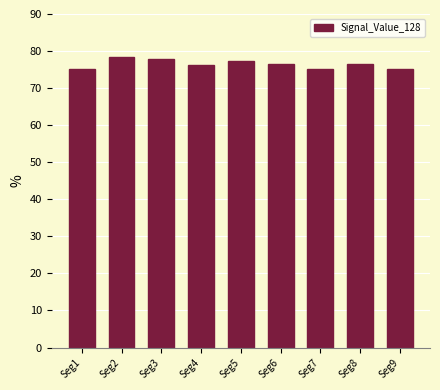

What is the maximum value shown in the chart?

78.4